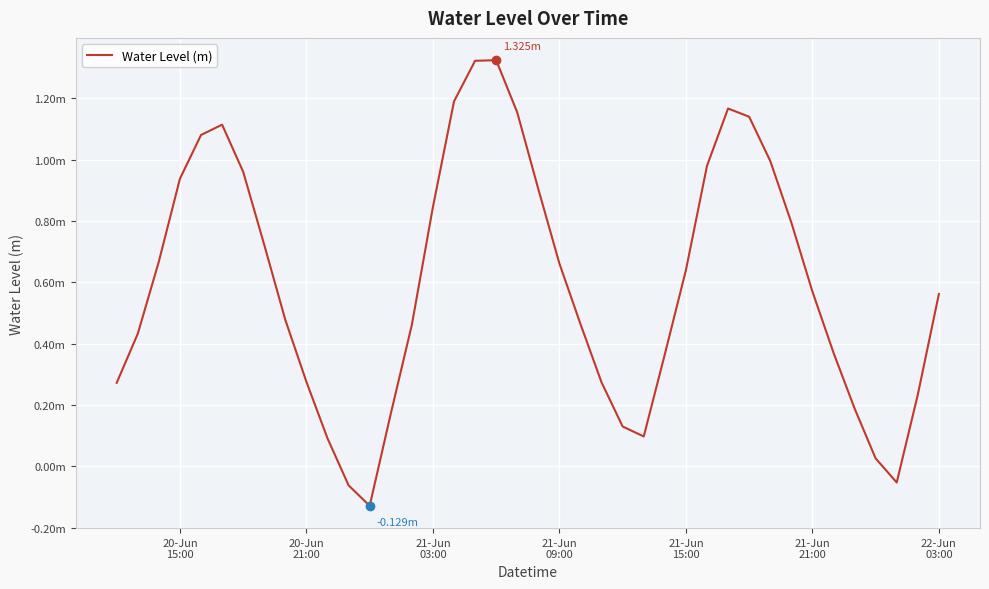

At which label does the data first exceed 0?

20-Jun
15:00